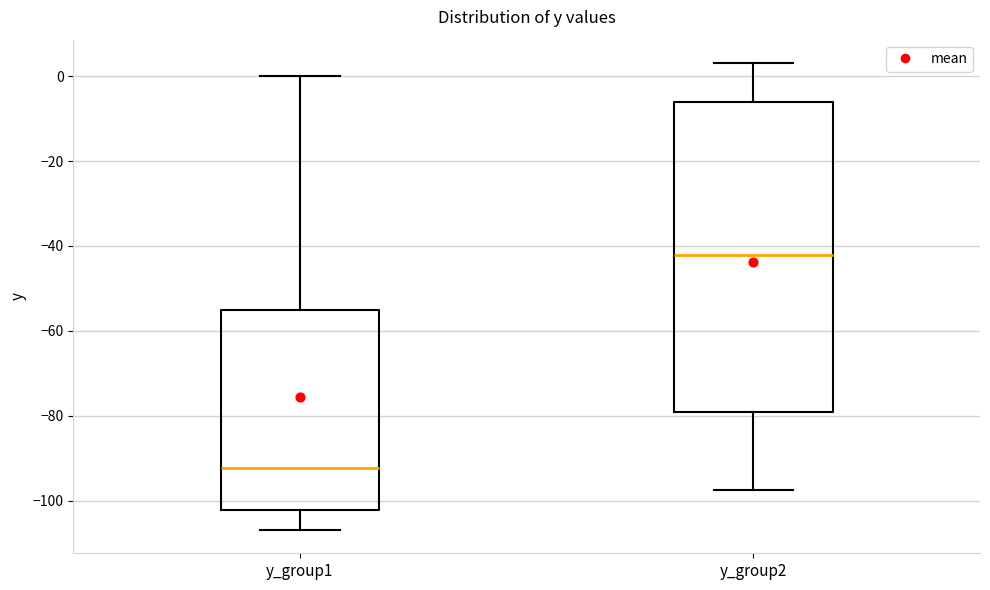

Where does the median line of the box for y_group1 sit on the y-axis? The values are not printed on the chart, so give them approximately, as read against the axis.

-92